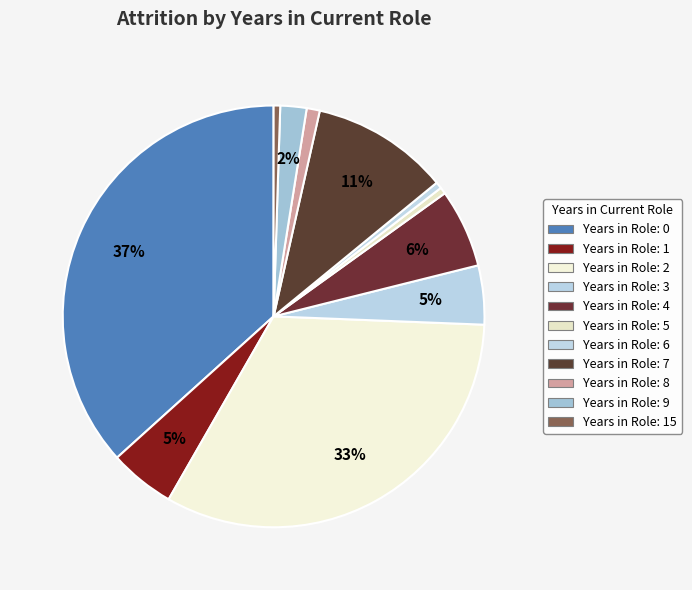

Count the number of slices in the pie.

11